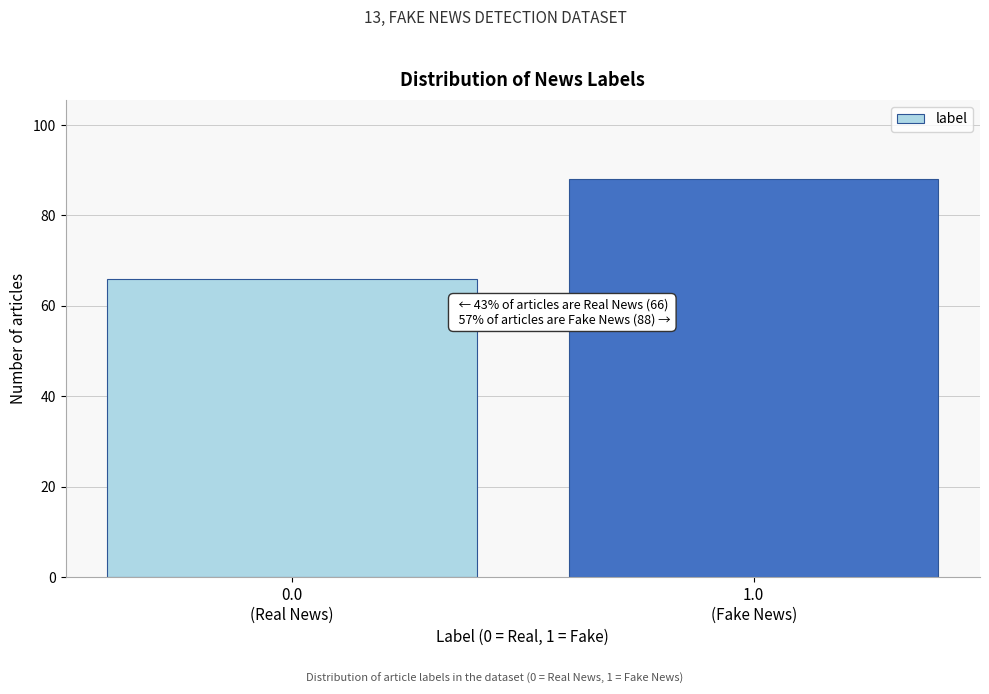

Reading right to left, what are all the values shown in this chart?

88	66